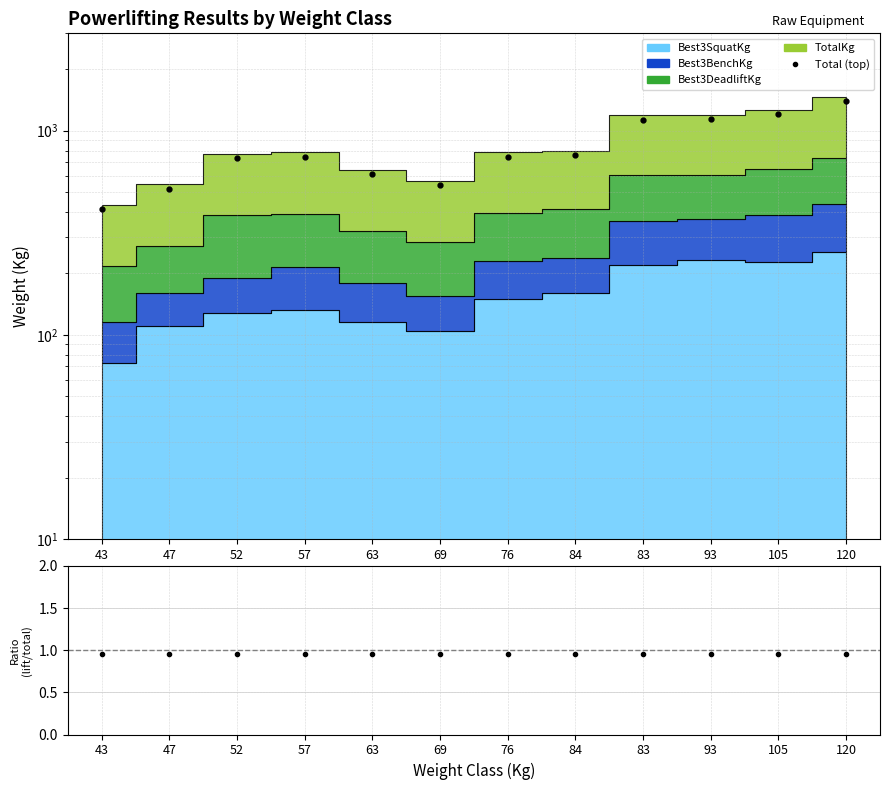

How many points are lower than both their immediate neighbors (excluding endpoints)?

1